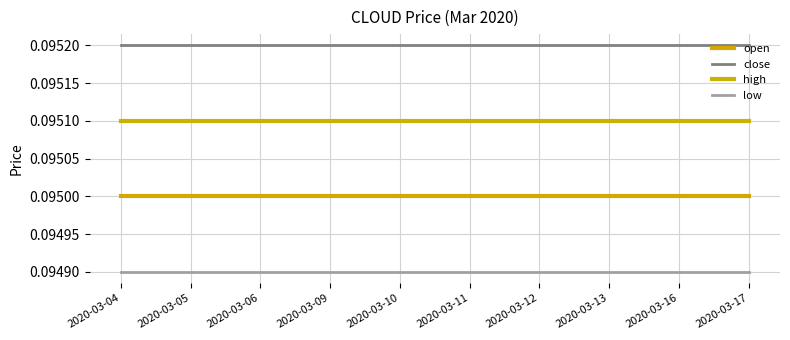

Which series has the largest total across all categories?

close